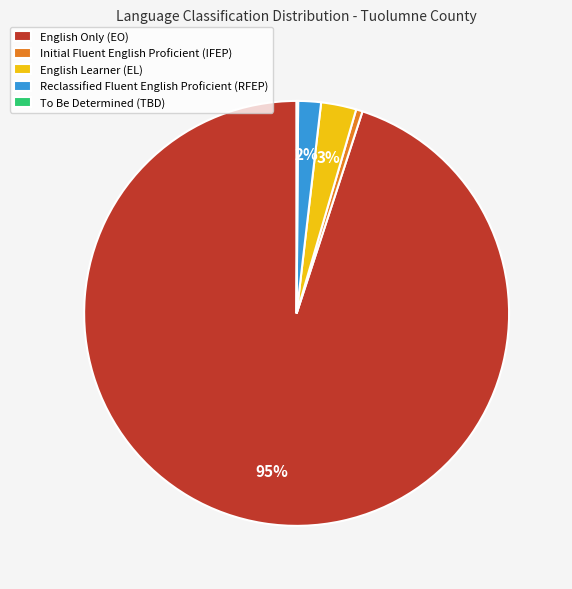

Which slice is the largest?

English Only (EO)